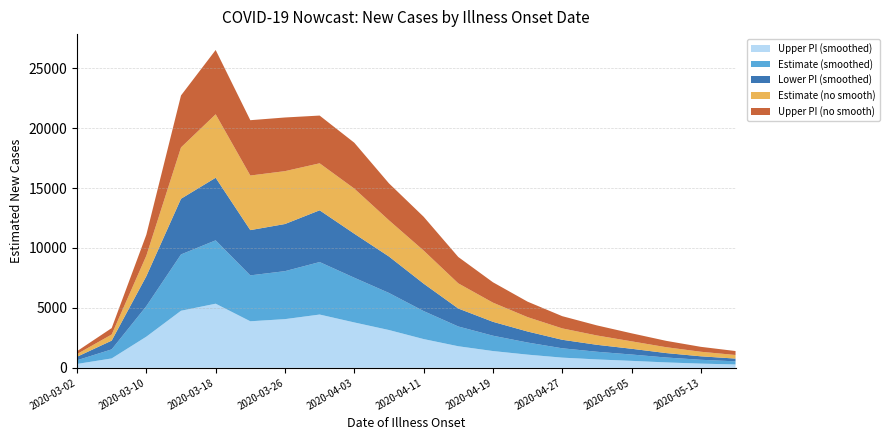

Reading left to right, list all the values displayed in this chart.

Upper PI (smoothed): 2020-03-02=323	2020-03-06=783	2020-03-10=2599	2020-03-14=4762	2020-03-18=5351	2020-03-22=3884	2020-03-26=4063	2020-03-30=4446	2020-04-03=3787	2020-04-07=3154	2020-04-11=2399	2020-04-15=1800	2020-04-19=1400	2020-04-23=1100	2020-04-27=850	2020-05-01=700	2020-05-05=580	2020-05-09=450	2020-05-13=350	2020-05-17=280
Estimate (smoothed): 2020-03-02=307	2020-03-06=756	2020-03-10=2550	2020-03-14=4701	2020-03-18=5288	2020-03-22=3831	2020-03-26=4004	2020-03-30=4381	2020-04-03=3732	2020-04-07=3095	2020-04-11=2338	2020-04-15=1650	2020-04-19=1280	2020-04-23=1010	2020-04-27=780	2020-05-01=640	2020-05-05=530	2020-05-09=410	2020-05-13=320	2020-05-17=260
Lower PI (smoothed): 2020-03-02=292	2020-03-06=731	2020-03-10=2498	2020-03-14=4646	2020-03-18=5223	2020-03-22=3777	2020-03-26=3934	2020-03-30=4319	2020-04-03=3673	2020-04-07=3041	2020-04-11=2290	2020-04-15=1500	2020-04-19=1160	2020-04-23=920	2020-04-27=710	2020-05-01=580	2020-05-05=480	2020-05-09=370	2020-05-13=290	2020-05-17=230
Estimate (no smooth): 2020-03-02=226	2020-03-06=511	2020-03-10=1711	2020-03-14=4283	2020-03-18=5296	2020-03-22=4556	2020-03-26=4413	2020-03-30=3922	2020-04-03=3766	2020-04-07=3023	2020-04-11=2762	2020-04-15=2100	2020-04-19=1600	2020-04-23=1200	2020-04-27=950	2020-05-01=780	2020-05-05=620	2020-05-09=490	2020-05-13=380	2020-05-17=300
Upper PI (no smooth): 2020-03-02=239	2020-03-06=534	2020-03-10=1751	2020-03-14=4338	2020-03-18=5366	2020-03-22=4618	2020-03-26=4478	2020-03-30=3984	2020-04-03=3828	2020-04-07=3082	2020-04-11=2822	2020-04-15=2200	2020-04-19=1700	2020-04-23=1290	2020-04-27=1020	2020-05-01=840	2020-05-05=670	2020-05-09=530	2020-05-13=410	2020-05-17=330